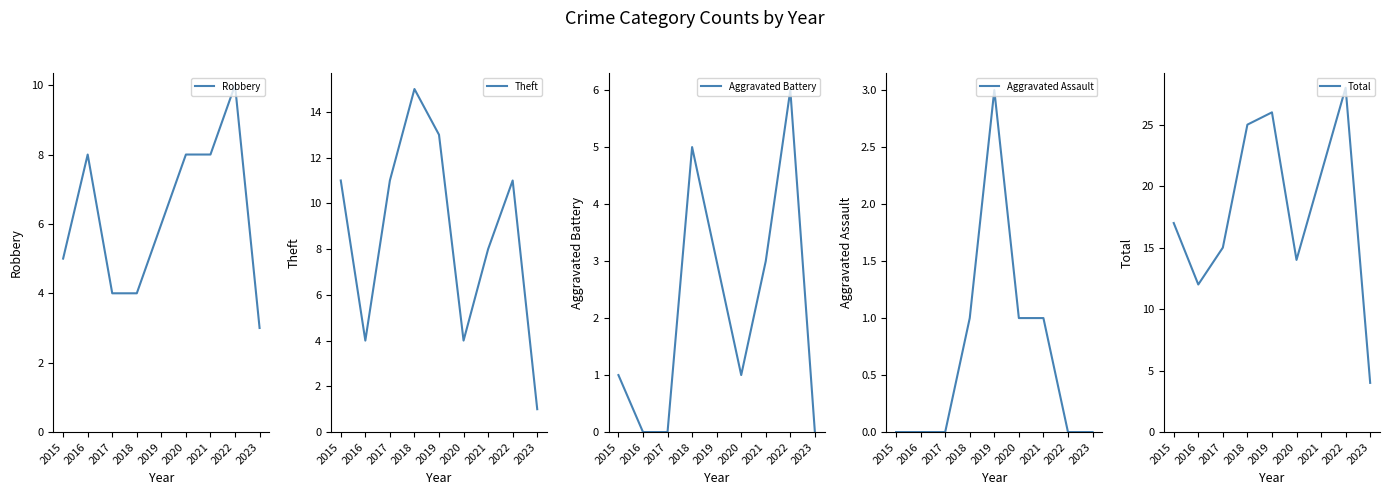

True or false: Aggravated Assault has a value of 1 at 2023.

False